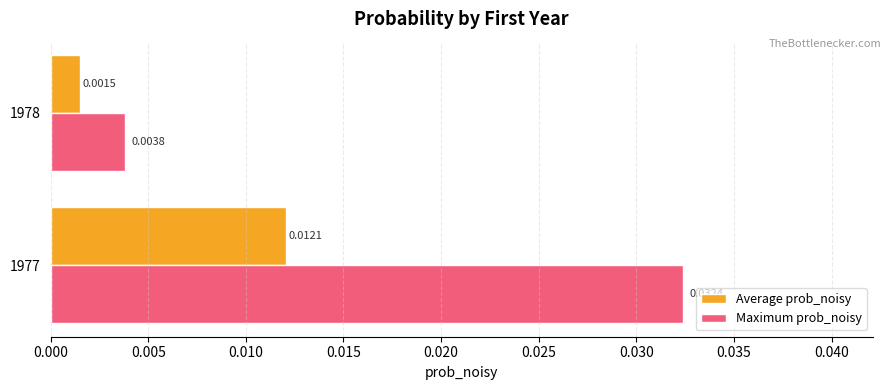

Is the value of Average prob_noisy at 1978 greater than the value of Maximum prob_noisy at 1977?

No